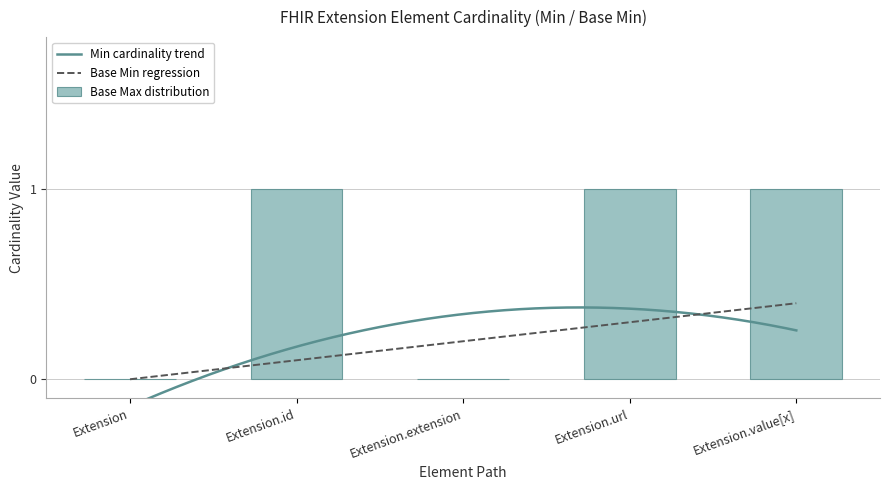

The value of Base Min at Extension.value[x] is 0. True or false?

True